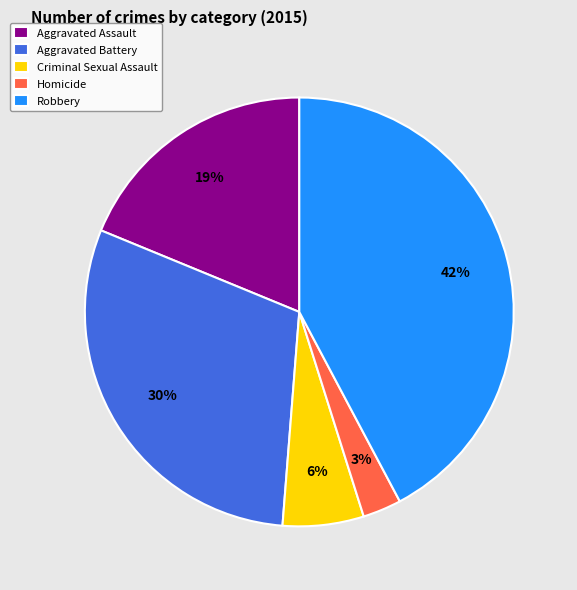

Rank the categories by value from highest to lowest.

Robbery, Aggravated Battery, Aggravated Assault, Criminal Sexual Assault, Homicide